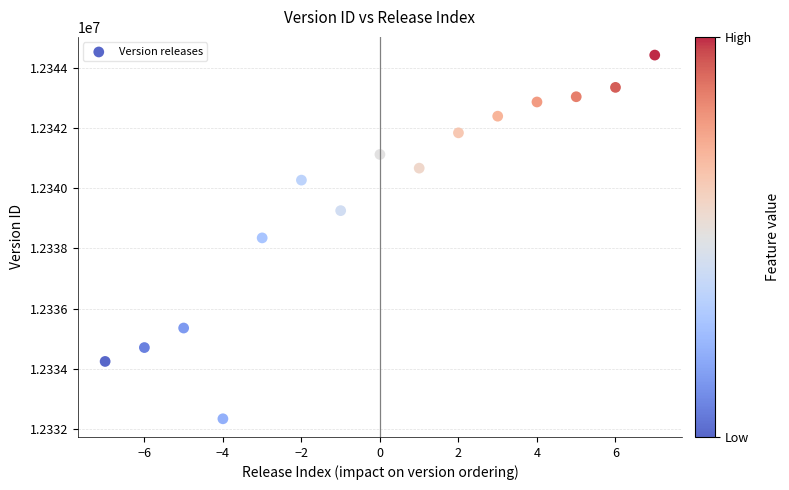

What is the range of X values (max minus min)?

14